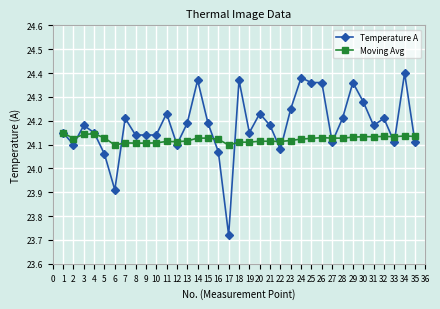

The value of Moving Avg at 6 is 24.1. True or false?

True